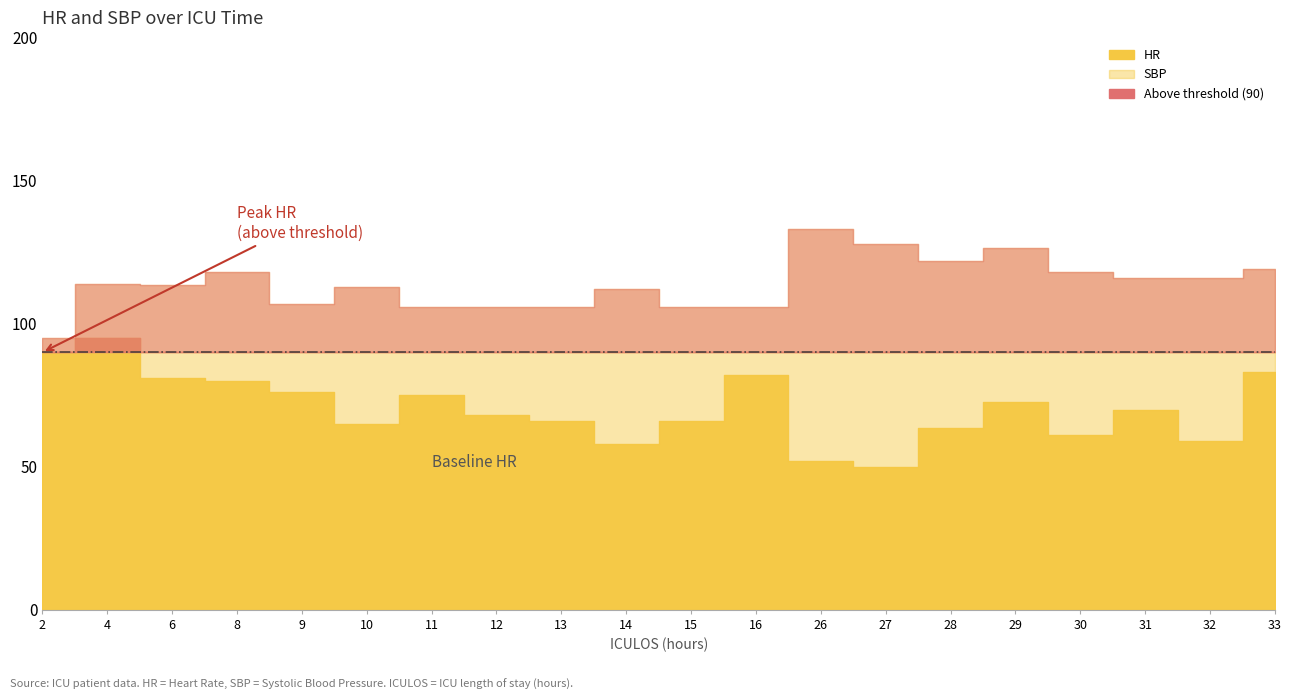

What is the difference between the maximum and minimum values in the SBP series?

38.0